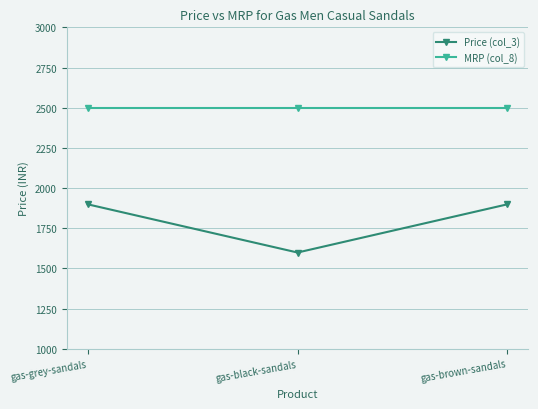

Reading left to right, transcribe all the data shown in this chart.

Price (col_3): gas-grey-sandals=1899	gas-black-sandals=1599	gas-brown-sandals=1899
MRP (col_8): gas-grey-sandals=2499	gas-black-sandals=2499	gas-brown-sandals=2499